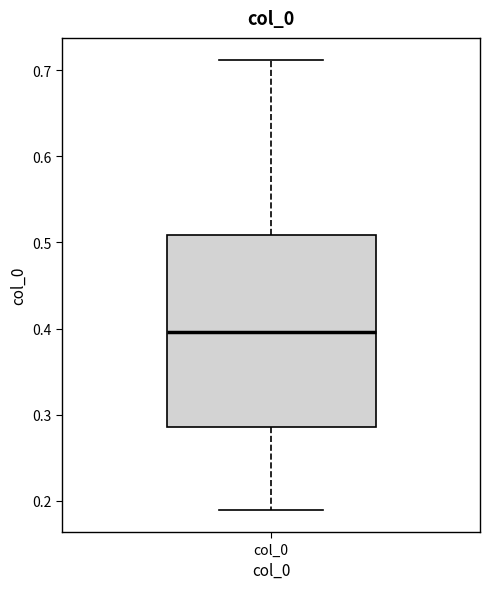

Where is the lower edge of the box for col_0 on the y-axis? The values are not printed on the chart, so give them approximately, as read against the axis.

0.29